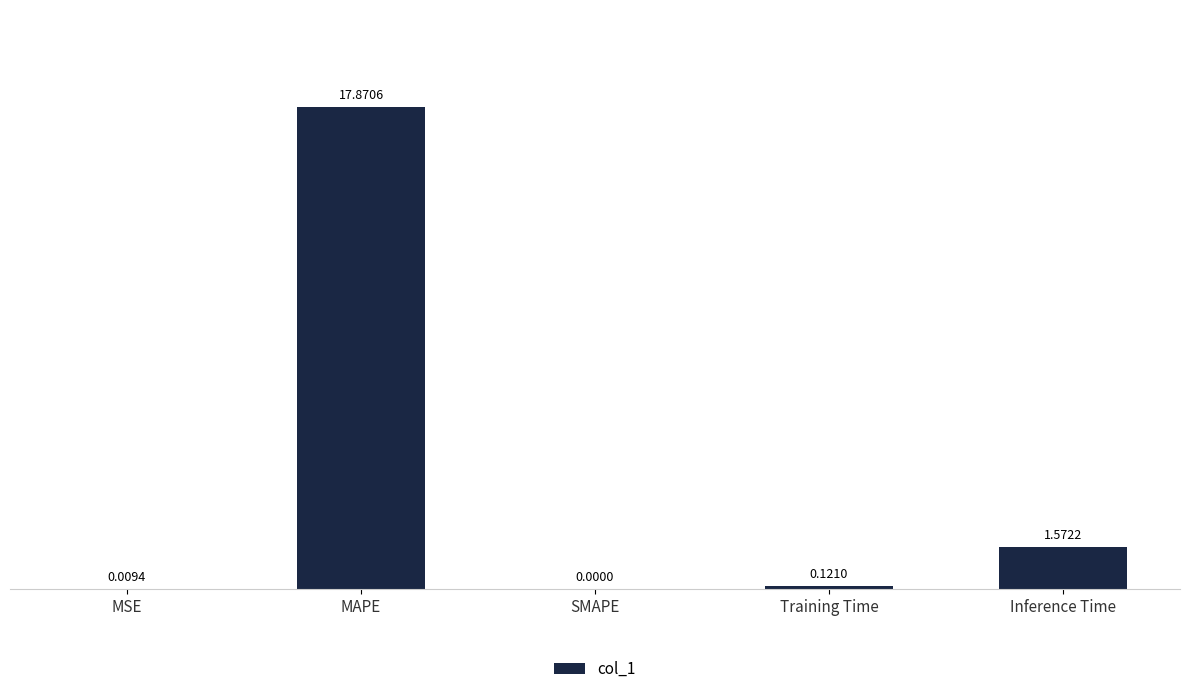

The chart shows a value of 8.9 at MAPE. True or false?

False